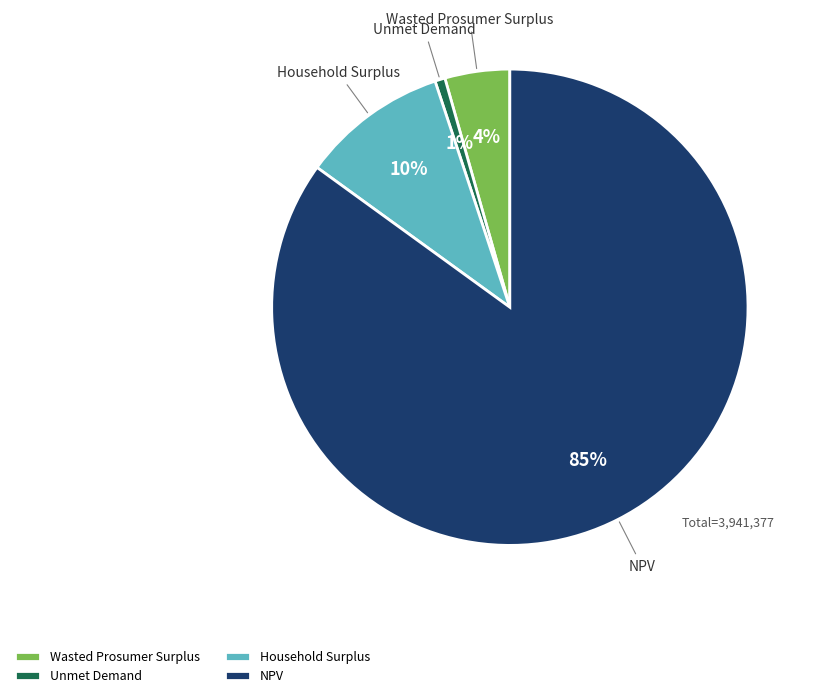

Between NPV and Household Surplus, which is larger?

NPV